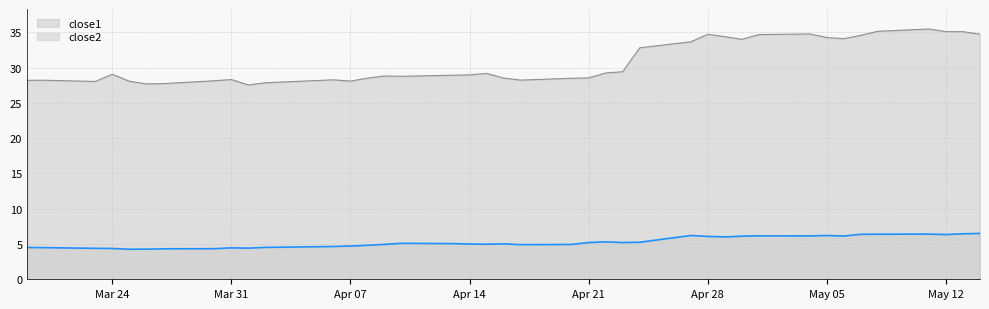

True or false: close1 has more than 0 interior local peaks.

True